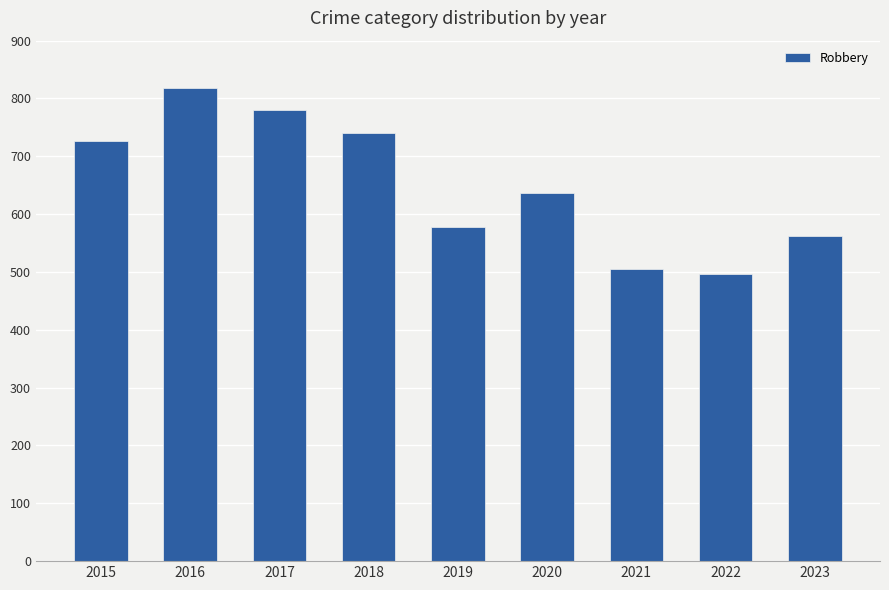

What is the change in value from 2021 to 2023?

+57